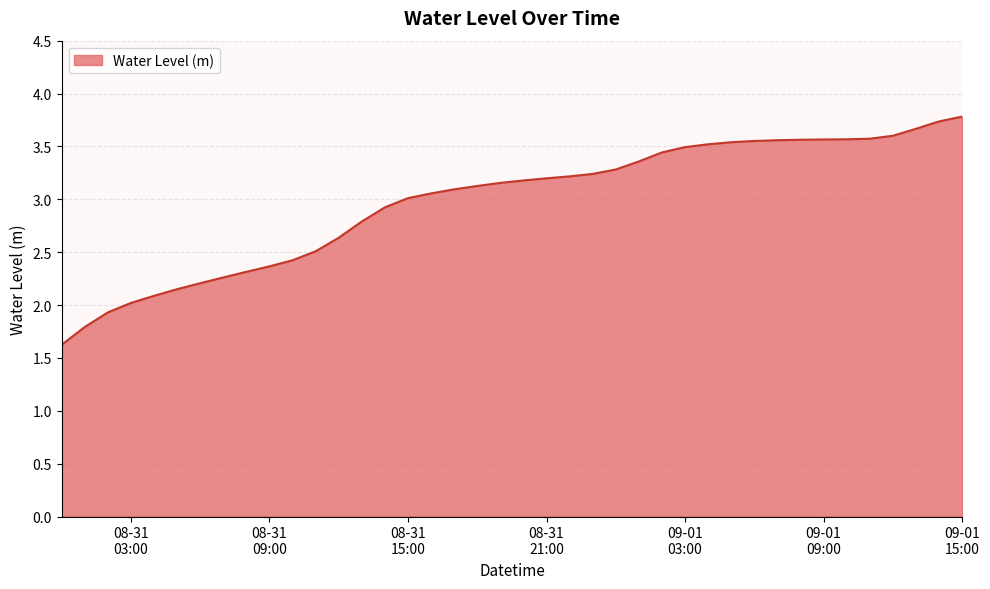

What is the smallest value displayed?

1.6